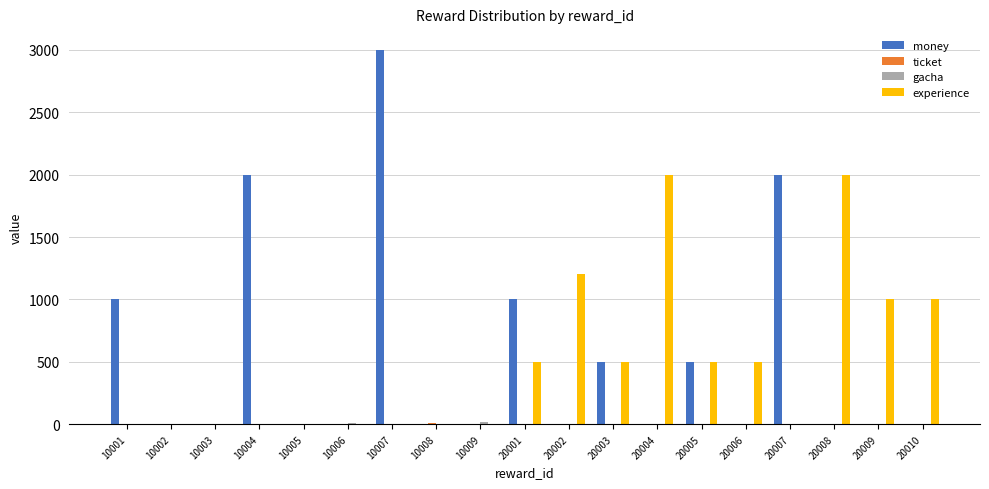

Count the experience values in the range 0 to 1000.

16